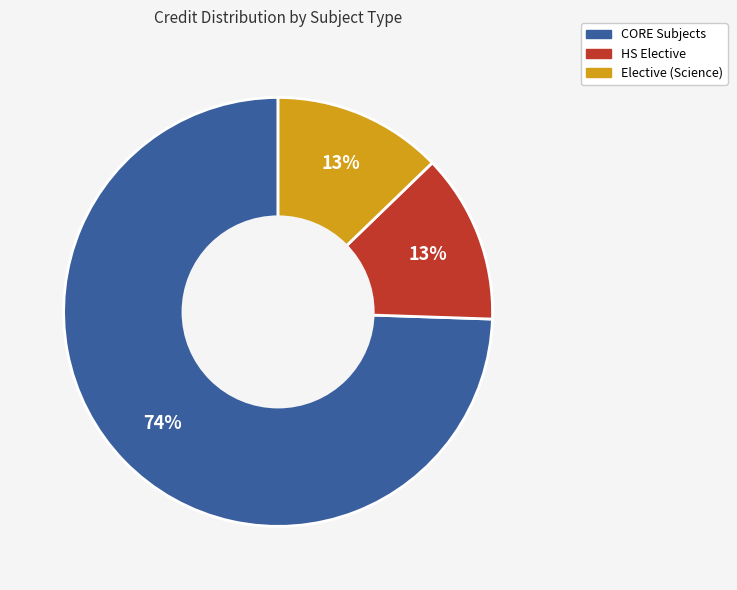

To the nearest percent, what is the average slice percentage?

33%